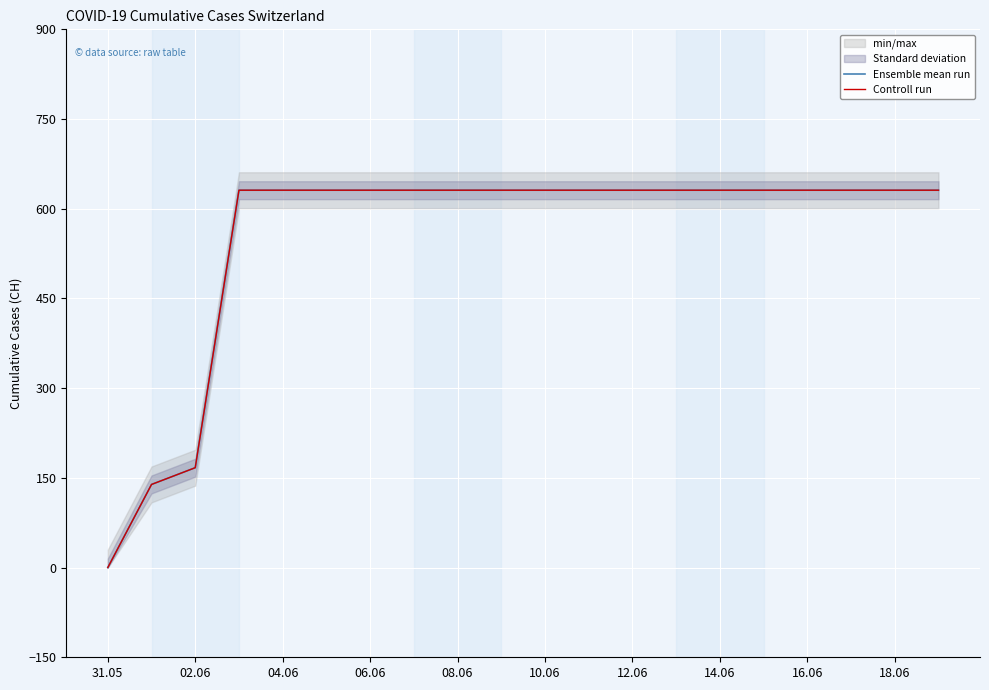

What is the maximum value shown in the chart?

631